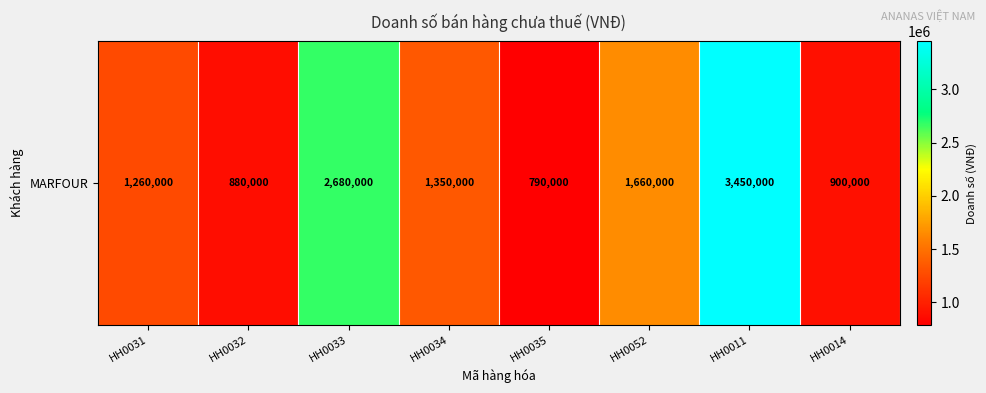

Is it true that the value at HH0032 is 880000?

True